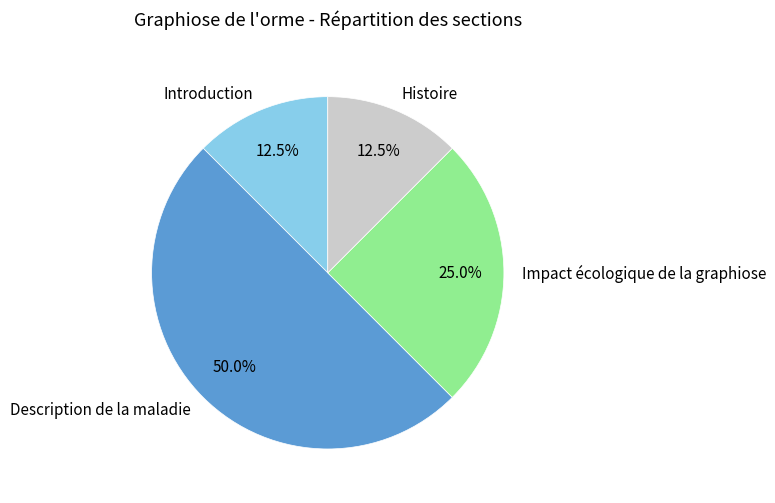

How many slices are in this pie chart?

4